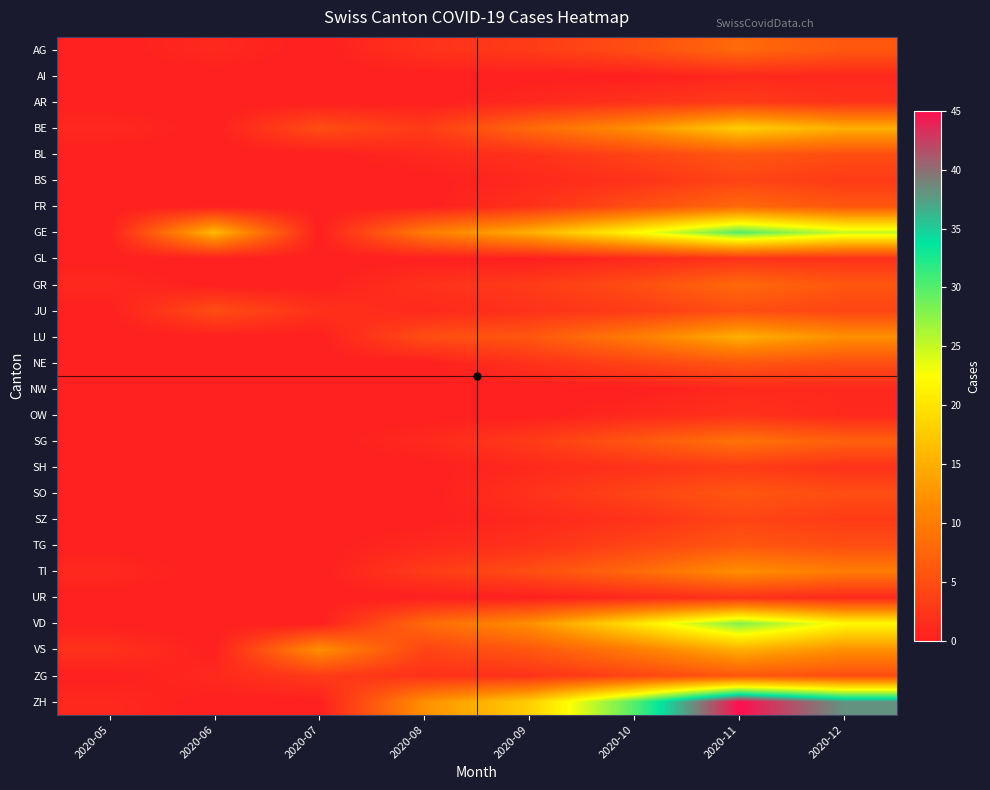

Which series has the widest spread of values?

ZH